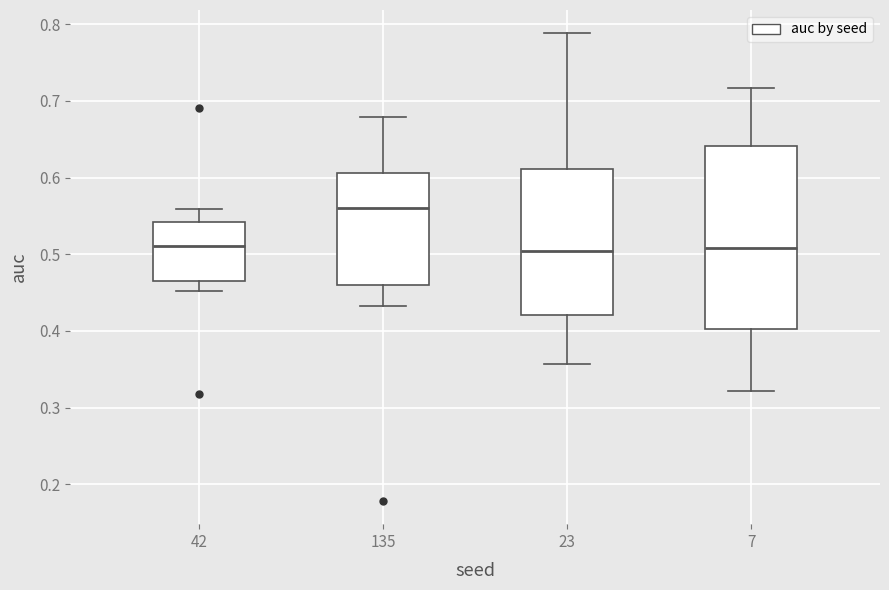

Which box has the highest median line?

135